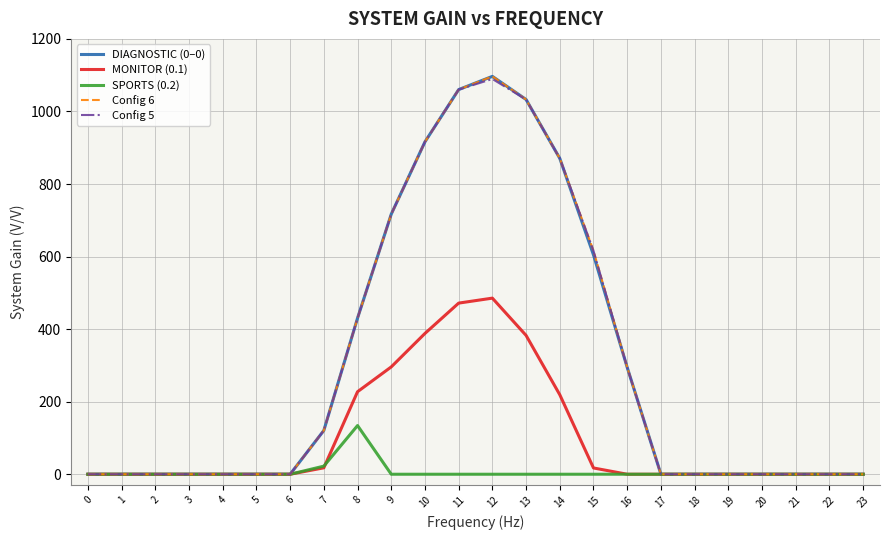

What is the maximum value for Config 6?

1096.7